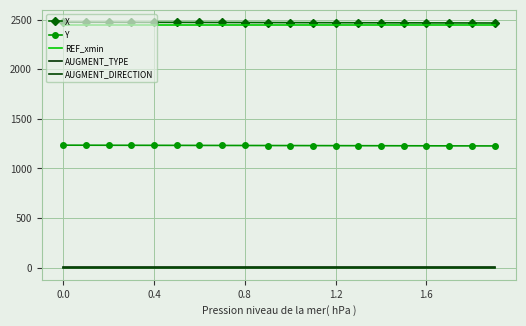

Reading left to right, what are all the values shown in this chart?

X: 2475.3	2474.8	2474.4	2473.9	2473.5	2473.0	2472.6	2472.1	2471.7	2471.2	2470.8	2470.3	2469.9	2469.5	2469.0	2468.6	2468.1	2467.7	2467.2	2466.8
Y: 1234.5	1234.1	1233.7	1233.3	1232.9	1232.5	1232.1	1231.6	1231.2	1230.8	1230.4	1230.0	1229.6	1229.2	1228.8	1228.3	1227.9	1227.5	1227.1	1226.7
REF_xmin: 2447.6	2447.6	2447.6	2447.6	2447.6	2447.6	2447.6	2447.6	2447.6	2447.6	2447.6	2447.6	2447.6	2447.6	2447.6	2447.6	2447.6	2447.6	2447.6	2447.6
AUGMENT_TYPE: 1.0	1.0	1.0	1.0	1.0	1.0	1.0	1.0	1.0	1.0	1.0	1.0	1.0	1.0	1.0	1.0	1.0	1.0	1.0	1.0
AUGMENT_DIRECTION: 0.0	0.0	0.0	0.0	0.0	0.0	0.0	0.0	0.0	0.0	0.0	0.0	0.0	0.0	0.0	0.0	0.0	0.0	0.0	0.0